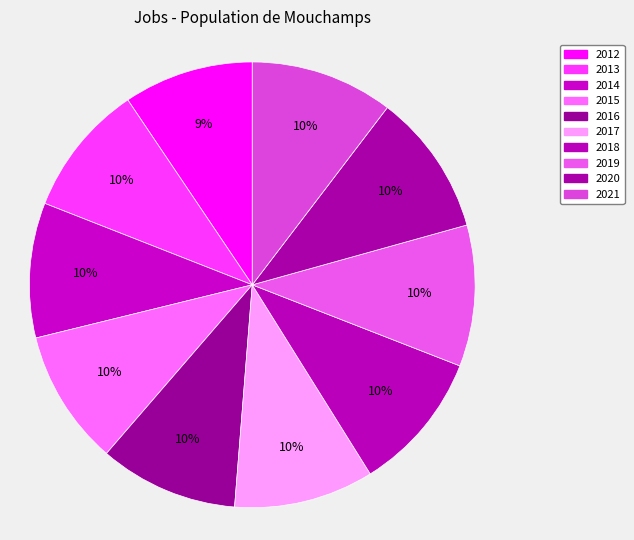

How many slices are in this pie chart?

10